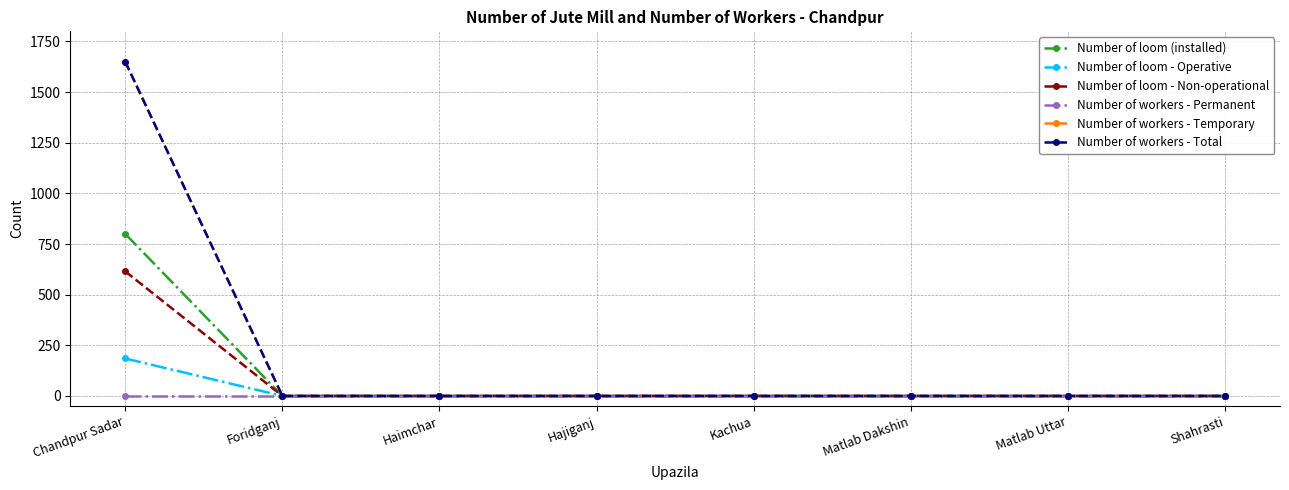

Where is Number of loom - Non-operational nearest to the value 307?

Foridganj